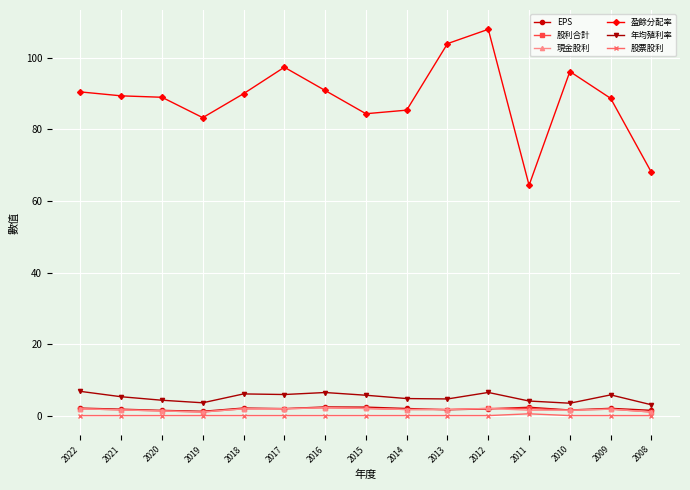

Which label corresponds to the largest value in the chart?

2012